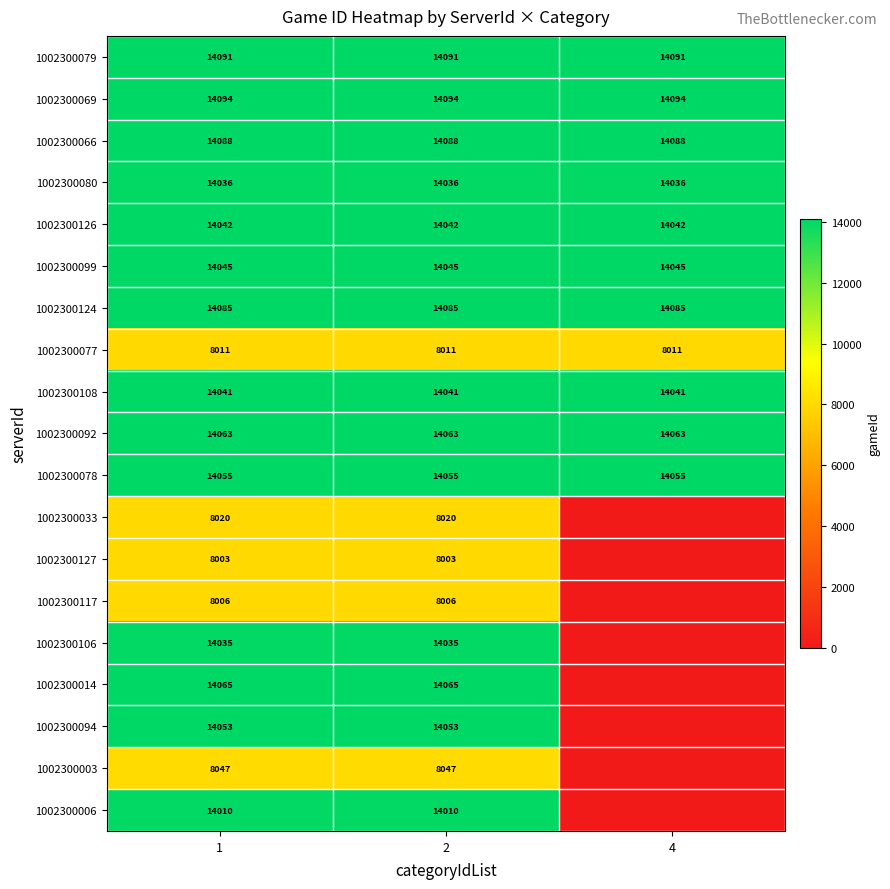

What is the total value across all series at 2?

236890